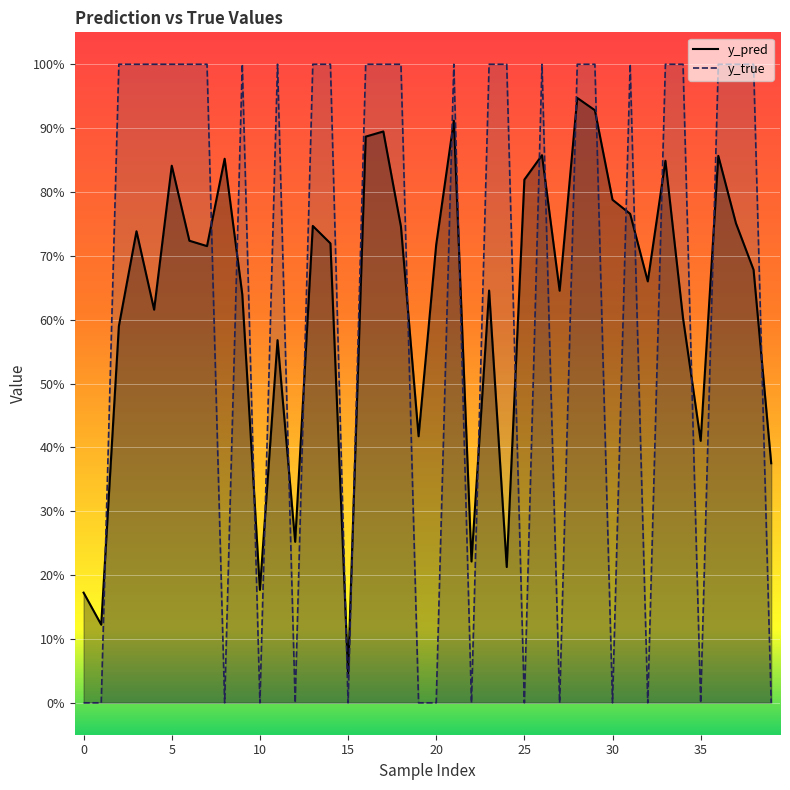

What is the total value across all series at 11?

1.6